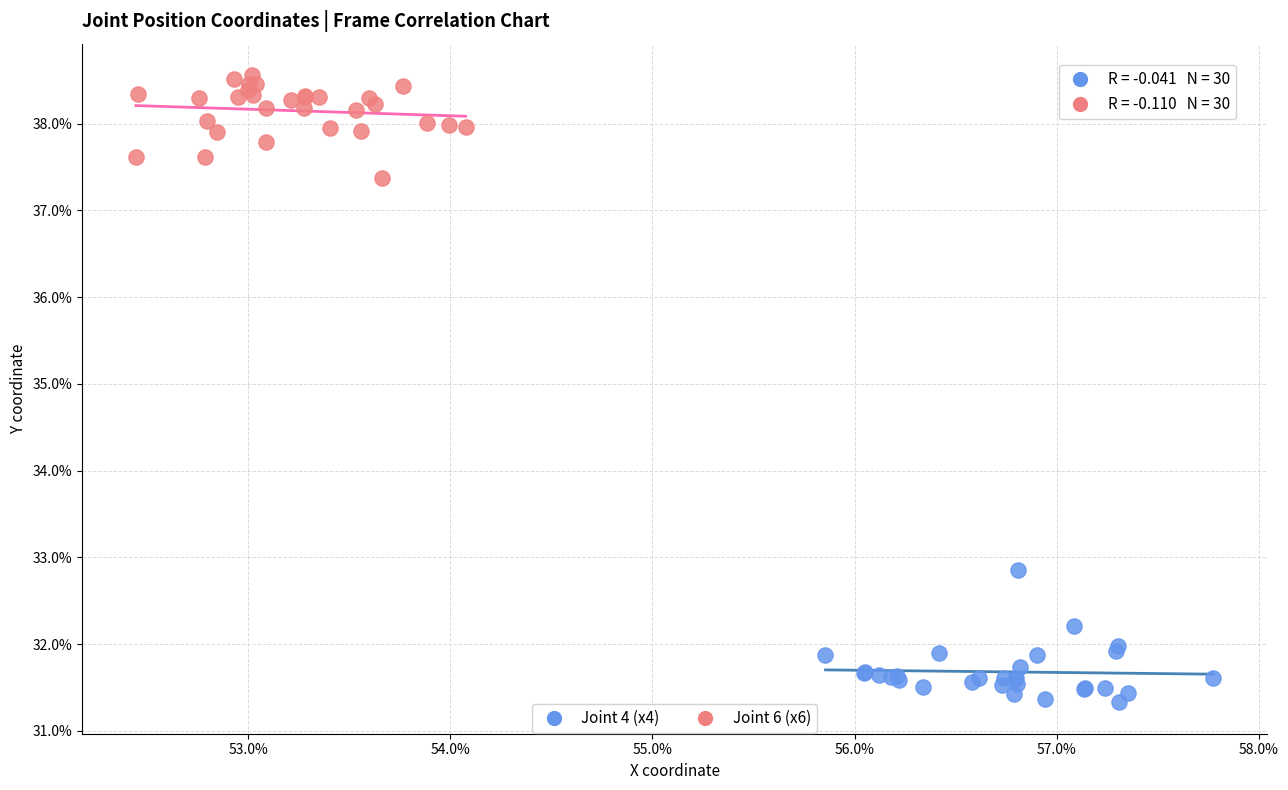

Which series reaches the maximum Y coordinate?

Joint 6 (x6)